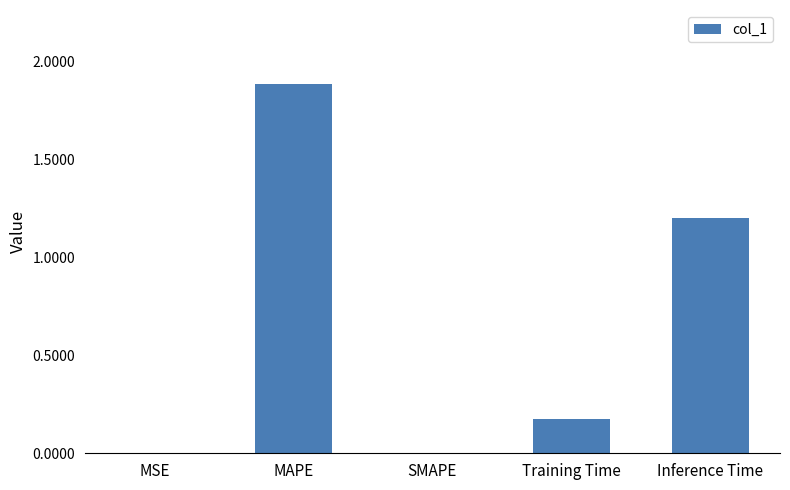

The value at Inference Time is 1.2. True or false?

True